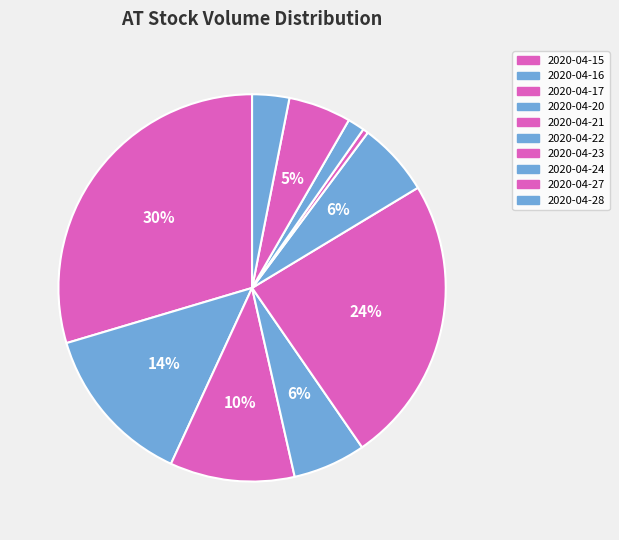

Count the number of slices in the pie.

10